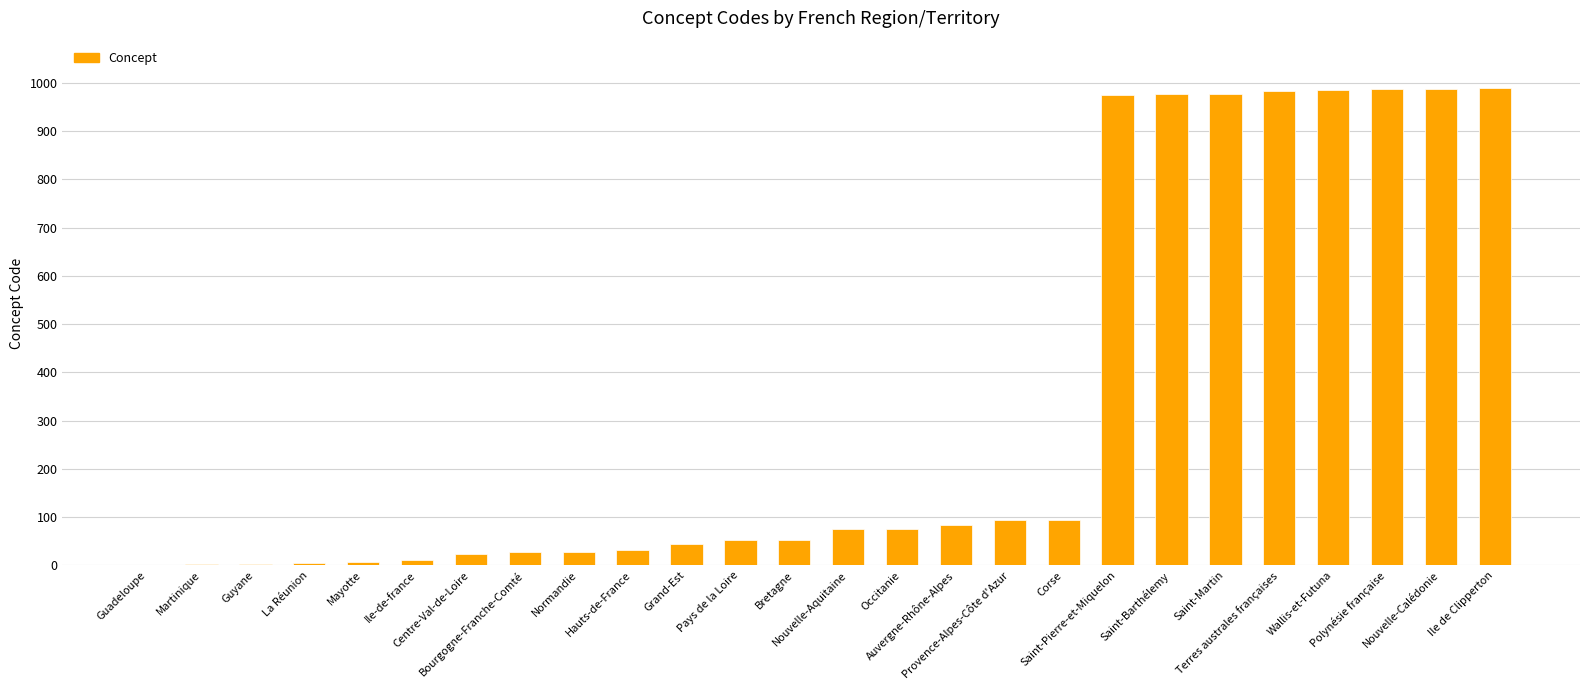

What is the greatest value displayed?

989